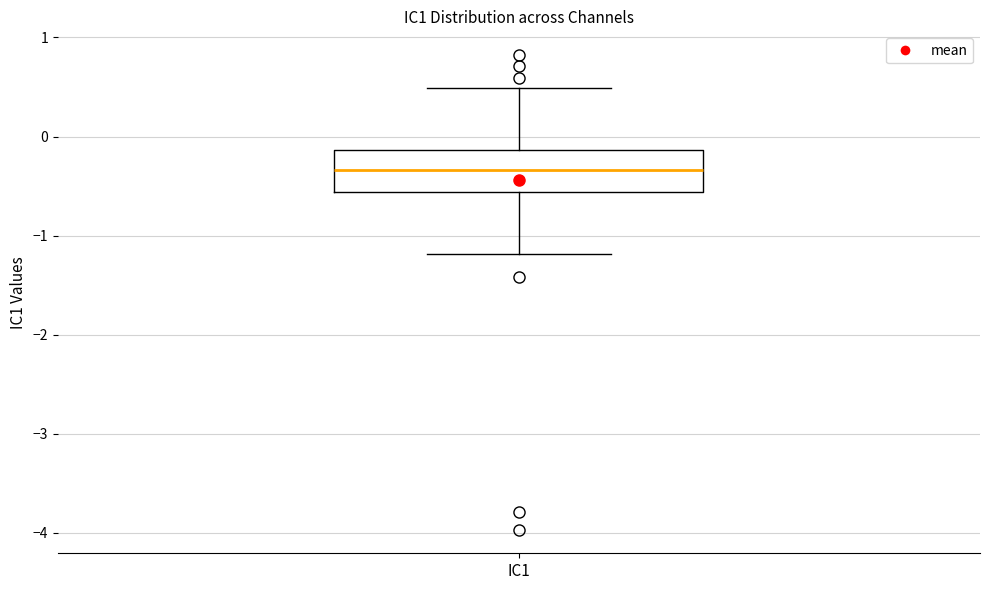

Transcribe this box plot: give where the median line is, the range the box spans, and where the two whiskers end, as read against the y-axis. The values are not printed on the chart, so give them approximately, as read against the axis.

median -0.3, box -0.6 to -0.1, whiskers -1.2 to 0.5